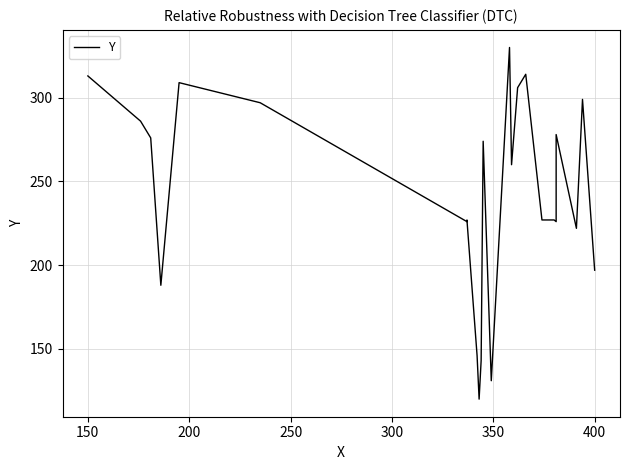

What is the minimum value shown in the chart?

120